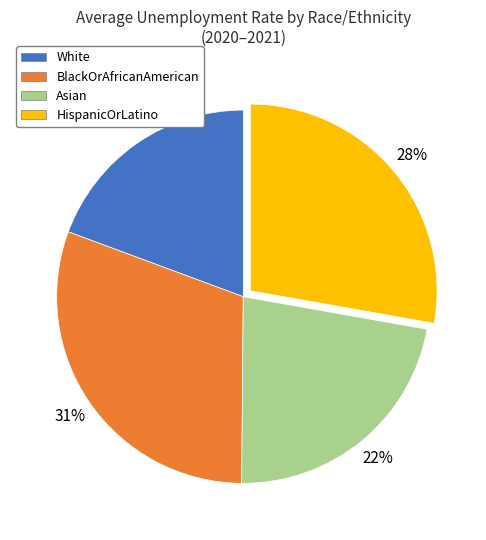

Does any single category account for the majority?

No